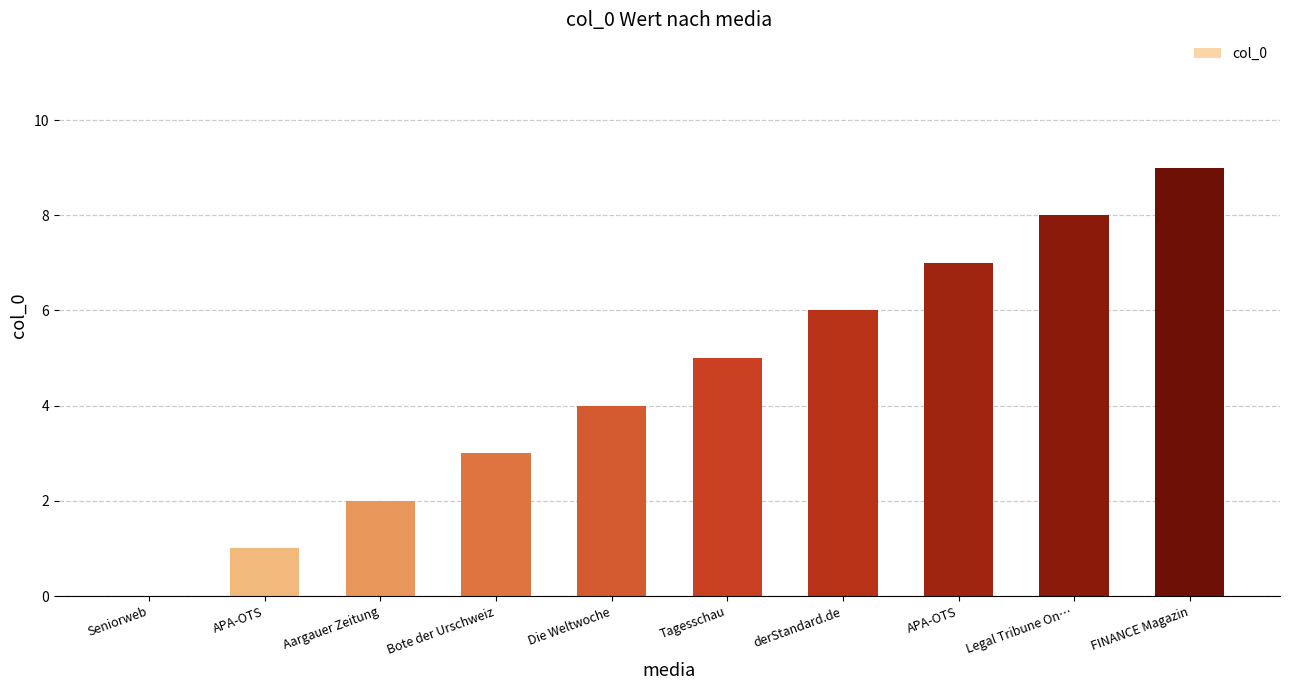

What is the difference between the values at Legal Tribune On… and Aargauer Zeitung?

6